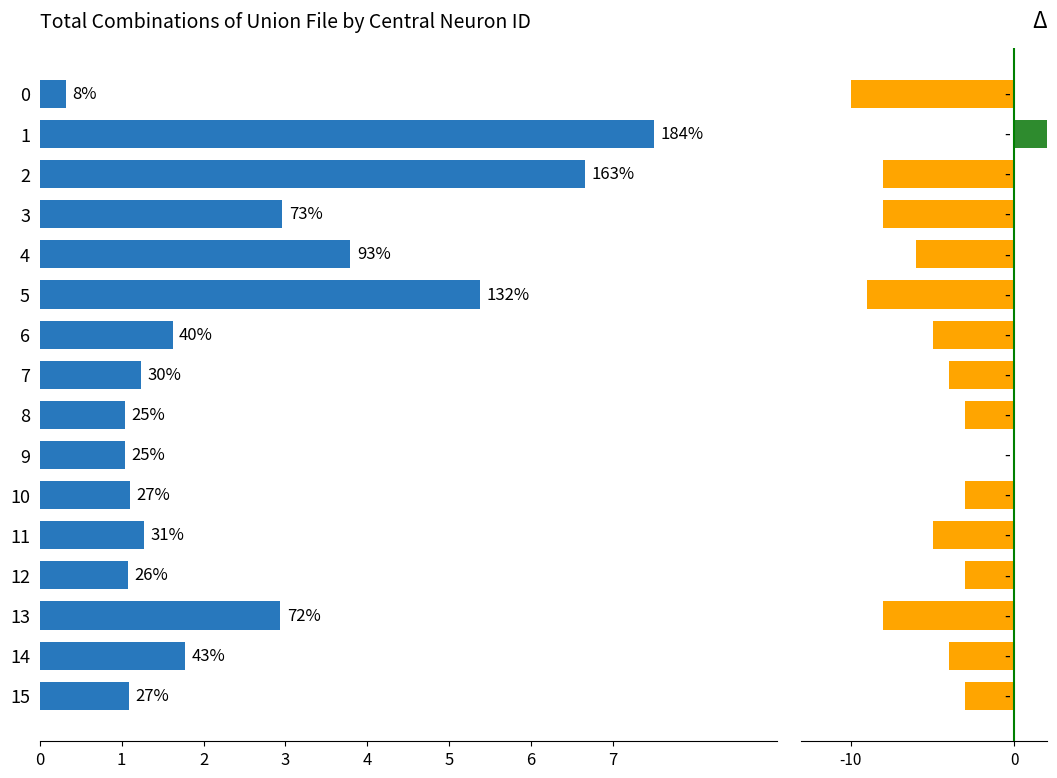

Where does the data first go above 1?

1